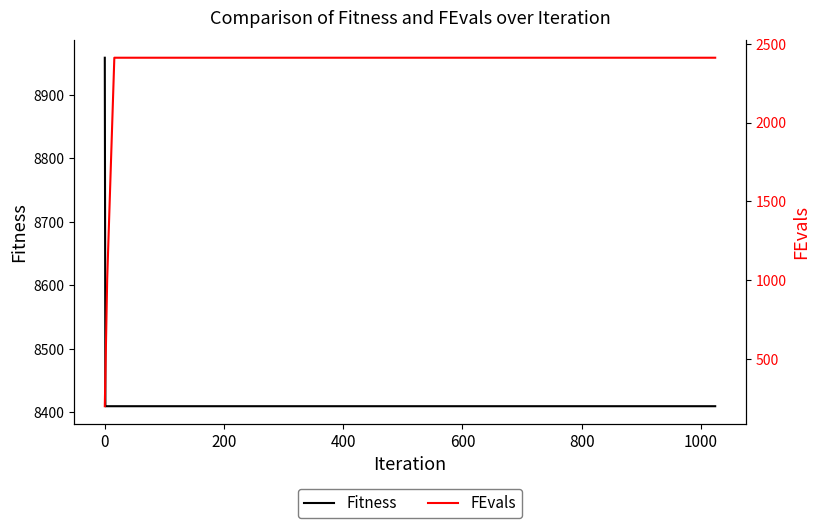

True or false: FEvals and Fitness intersect in this chart.

False